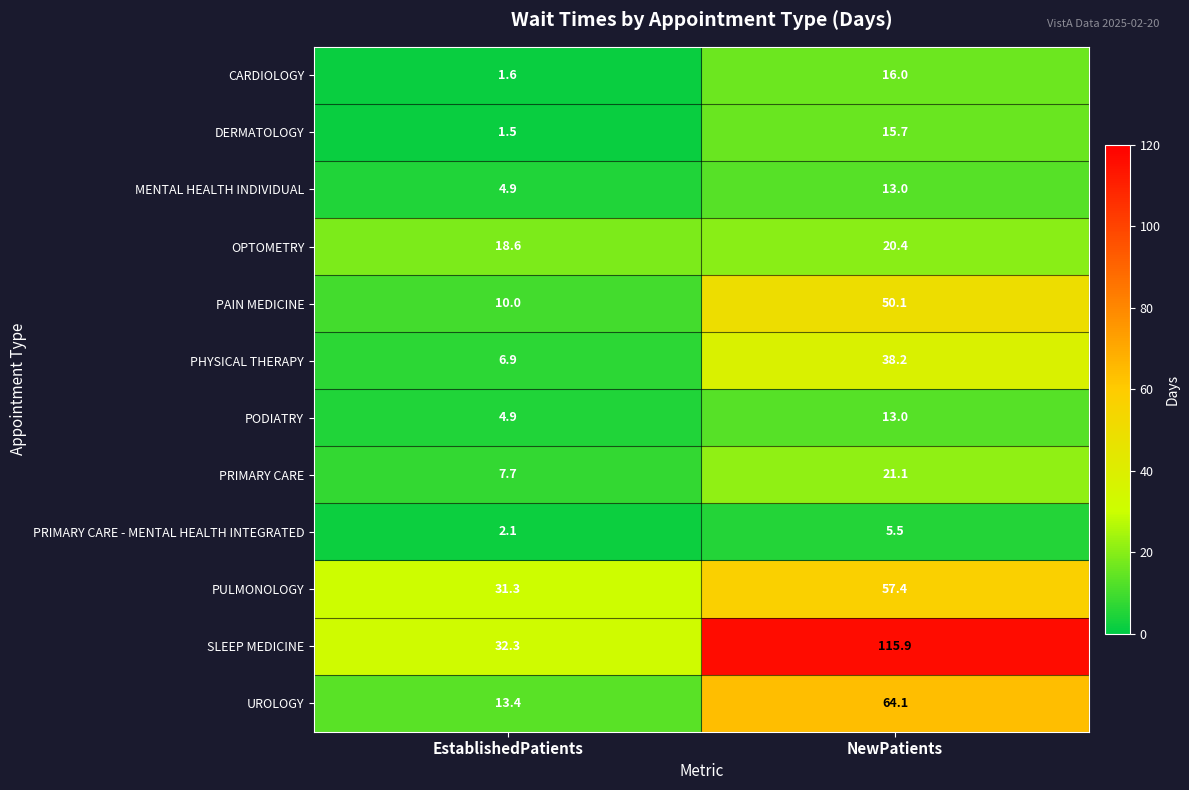

Which label corresponds to the smallest value in the chart?

EstablishedPatients